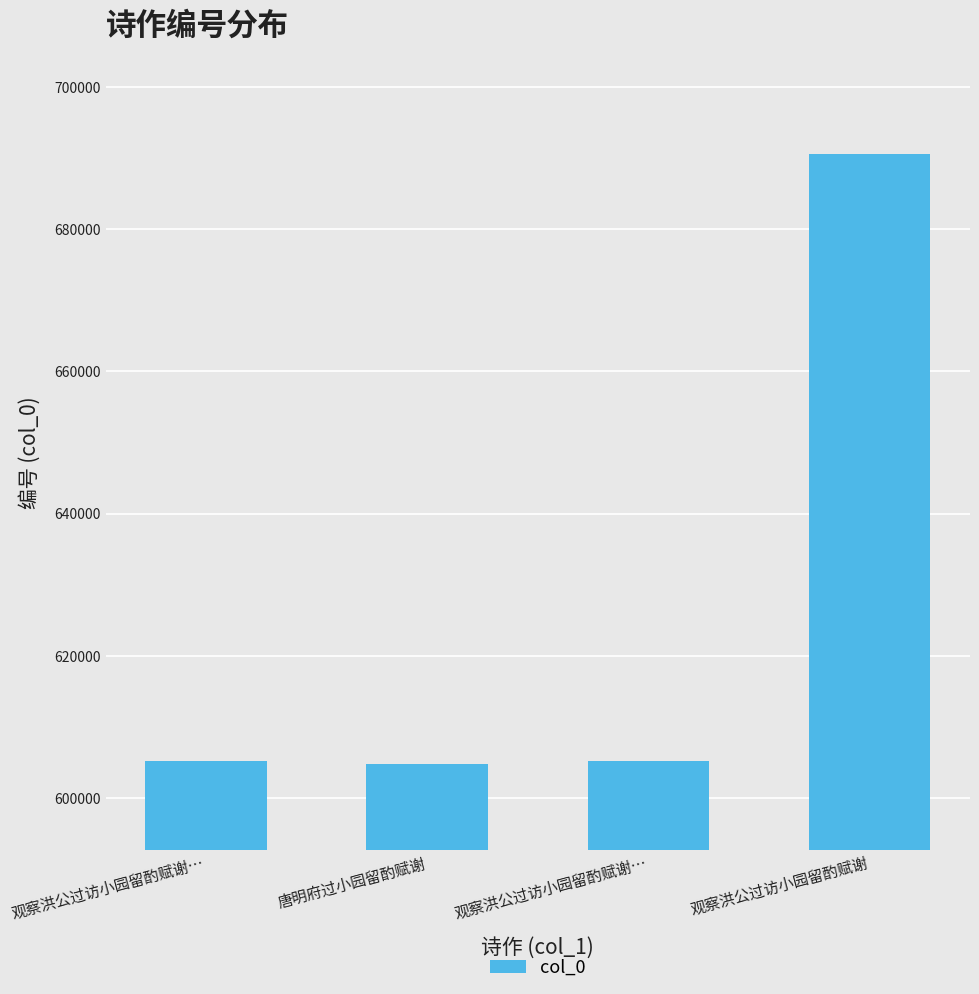

At which category does the chart reach its peak across all series?

观察洪公过访小园留酌赋谢